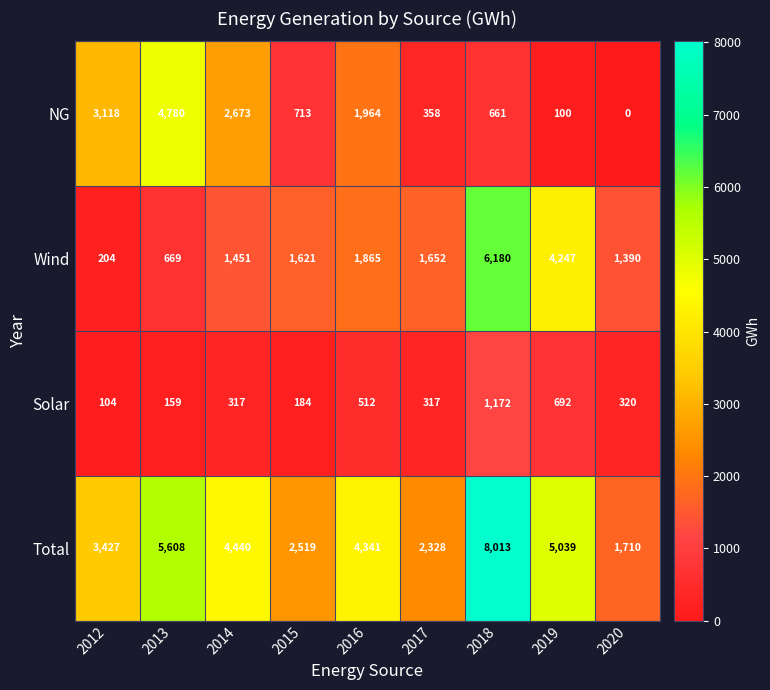

True or false: Total has a value of 2435 at 2013.

False